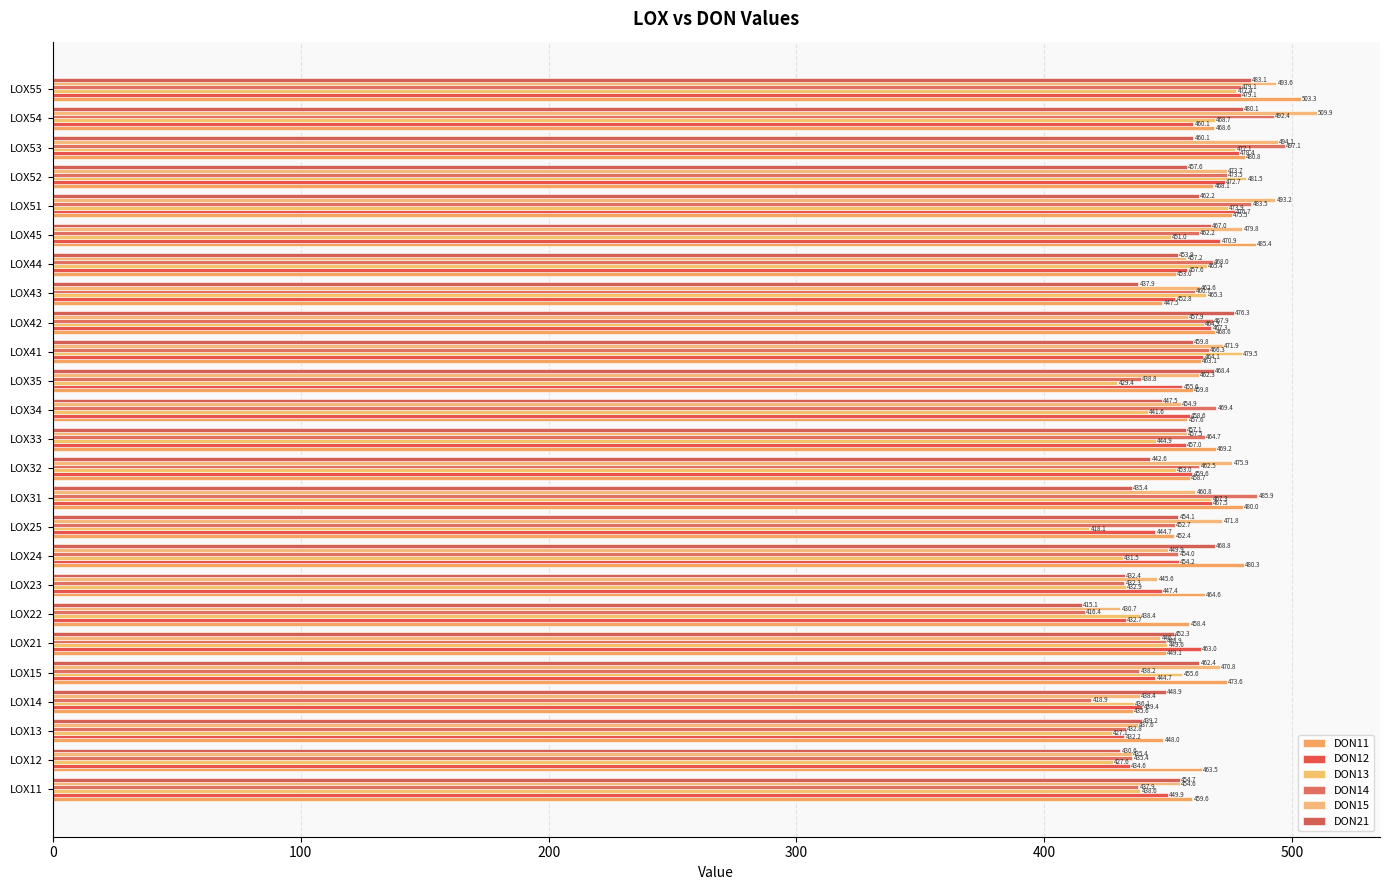

Reading left to right, transcribe all the data shown in this chart.

DON11: 459.6	463.5	448.0	435.6	473.6	449.1	458.4	464.6	480.3	452.4	480.0	458.7	469.2	457.6	459.8	463.1	468.6	447.5	453.0	485.4	475.5	468.1	480.8	468.6	503.3
DON12: 449.9	434.6	432.2	439.4	444.7	463.0	432.7	447.4	454.2	444.7	467.5	459.6	457.0	458.6	455.6	464.1	467.3	452.8	457.6	470.9	476.7	472.7	478.4	460.1	479.1
DON13: 438.6	427.6	427.1	436.1	455.6	449.6	438.4	432.9	431.5	418.1	467.3	453.0	444.9	441.6	429.4	479.5	464.3	465.3	465.4	451.0	473.9	481.5	477.1	468.7	477.4
DON14: 437.9	435.4	432.8	418.9	438.2	448.9	416.4	432.3	454.0	452.7	485.9	462.5	464.7	469.4	438.8	466.3	467.9	460.7	468.0	462.2	483.5	473.5	497.1	492.4	479.1
DON15: 454.6	435.4	437.6	438.4	470.8	446.7	430.7	445.6	449.9	471.8	460.8	475.9	457.5	454.9	462.3	471.9	457.9	462.6	457.2	479.8	493.2	473.7	494.1	509.9	493.6
DON21: 454.7	430.6	439.2	448.9	462.4	452.3	415.1	432.4	468.8	454.1	435.4	442.6	457.1	447.5	468.4	459.8	476.3	437.9	453.9	467.0	462.2	457.6	460.1	480.1	483.1